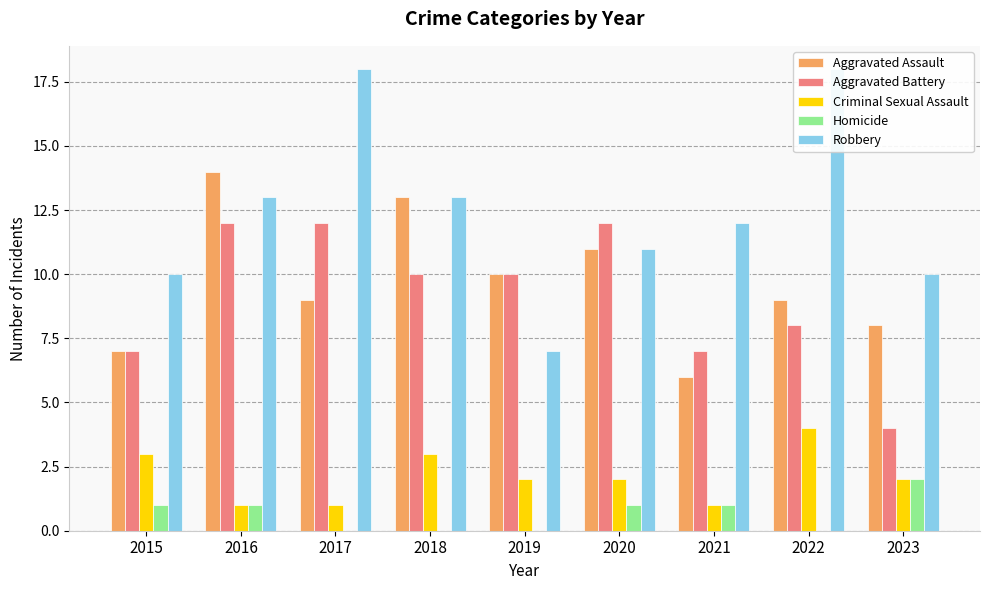

Which category has the lowest value across all series?

2017